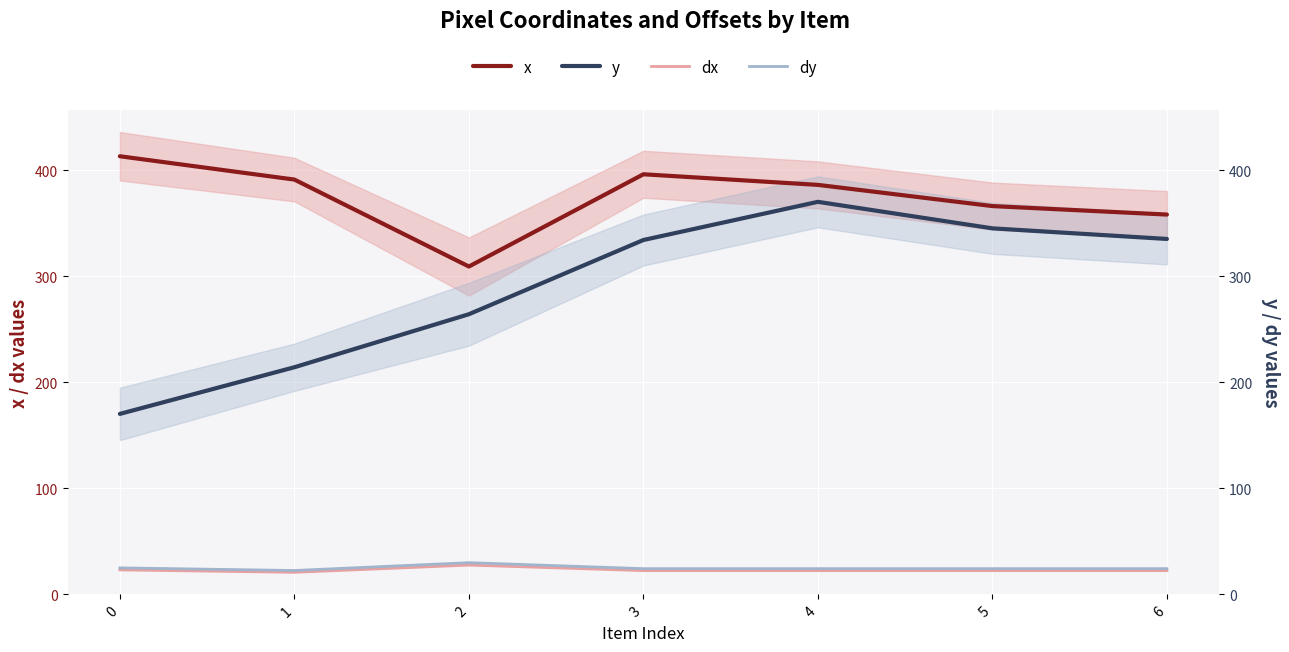

How many distinct data groups are displayed?

4